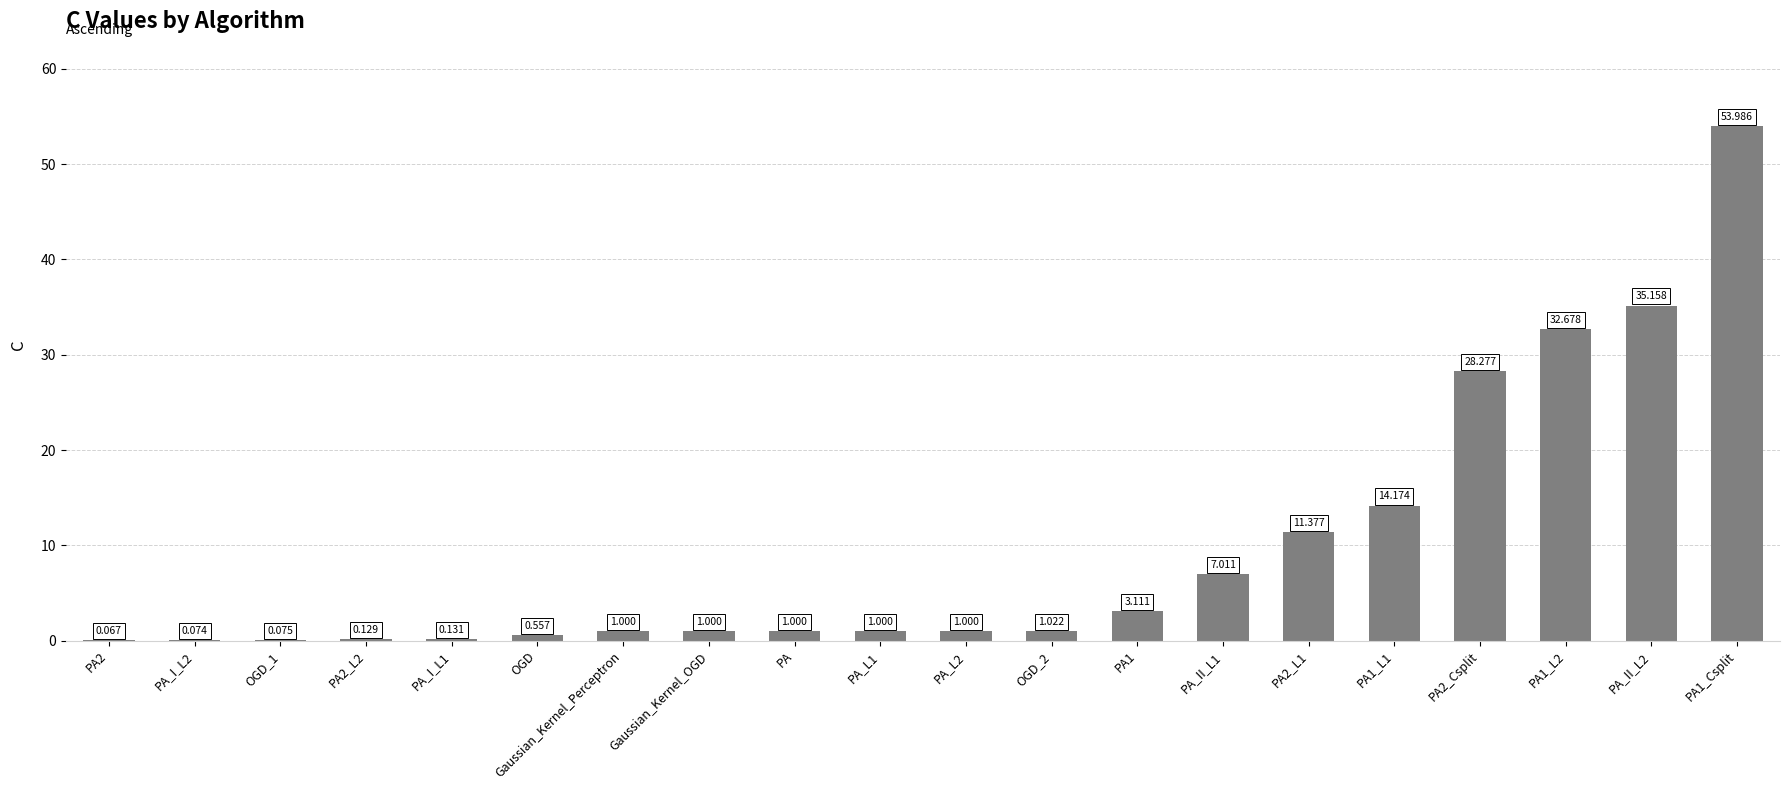

Which has a higher value, PA2_Csplit or OGD_1?

PA2_Csplit